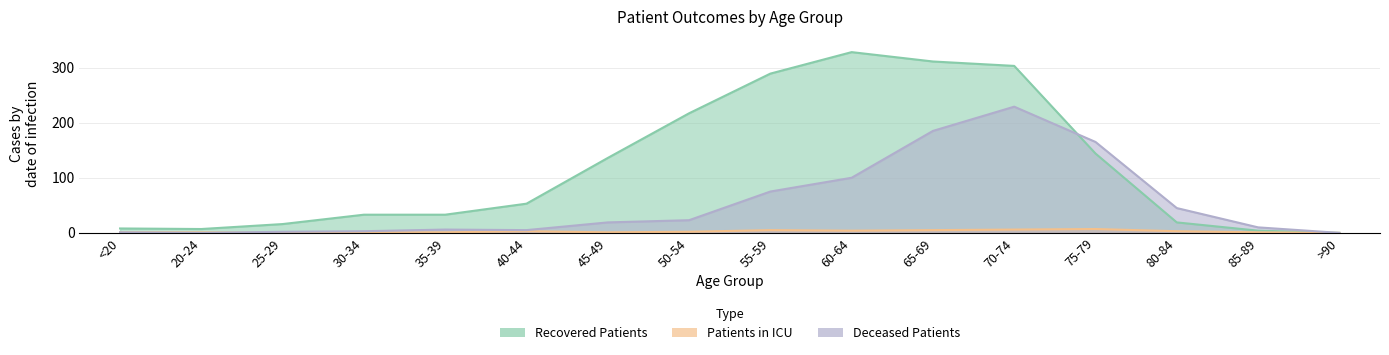

What is the sum of all deceased_patients values?

868